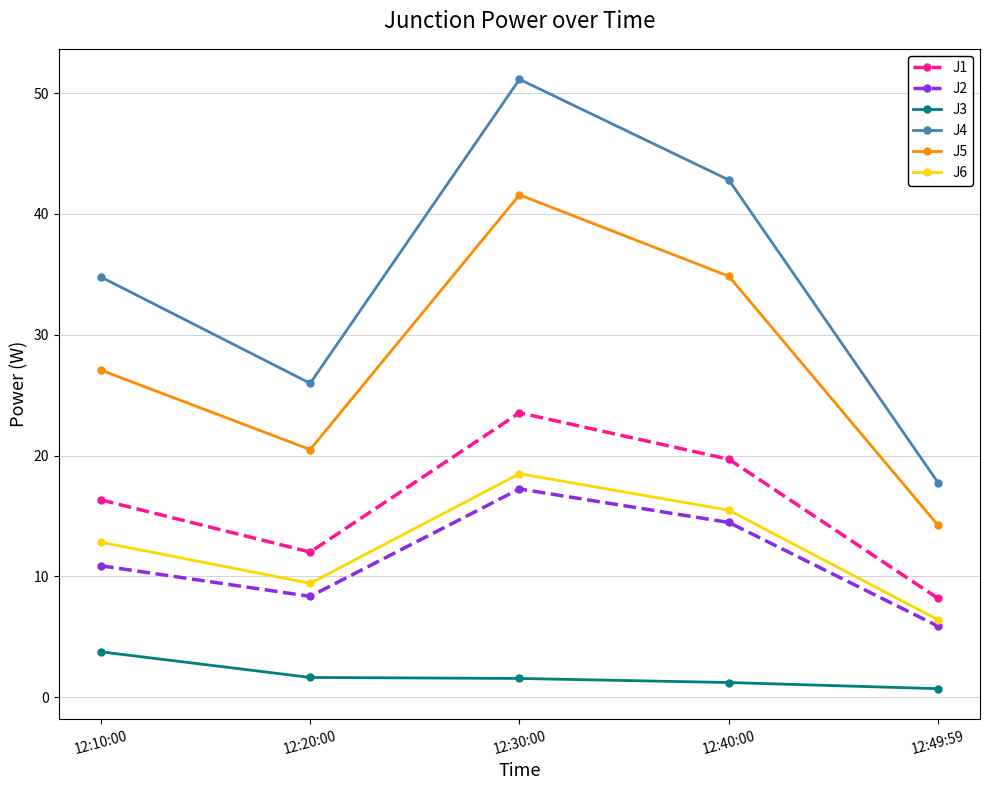

Where does the J2 series first go above 10?

12:10:00